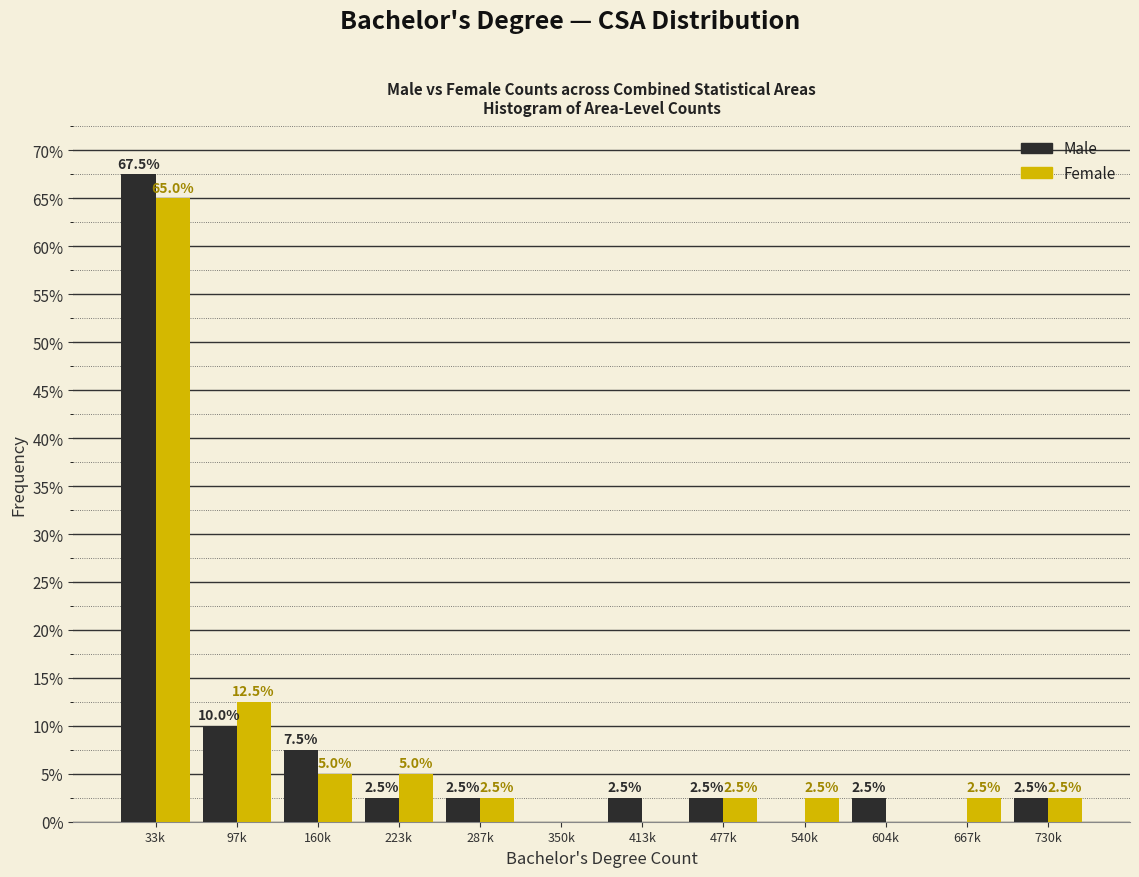

What is the total value across all series at 604k?

2.5